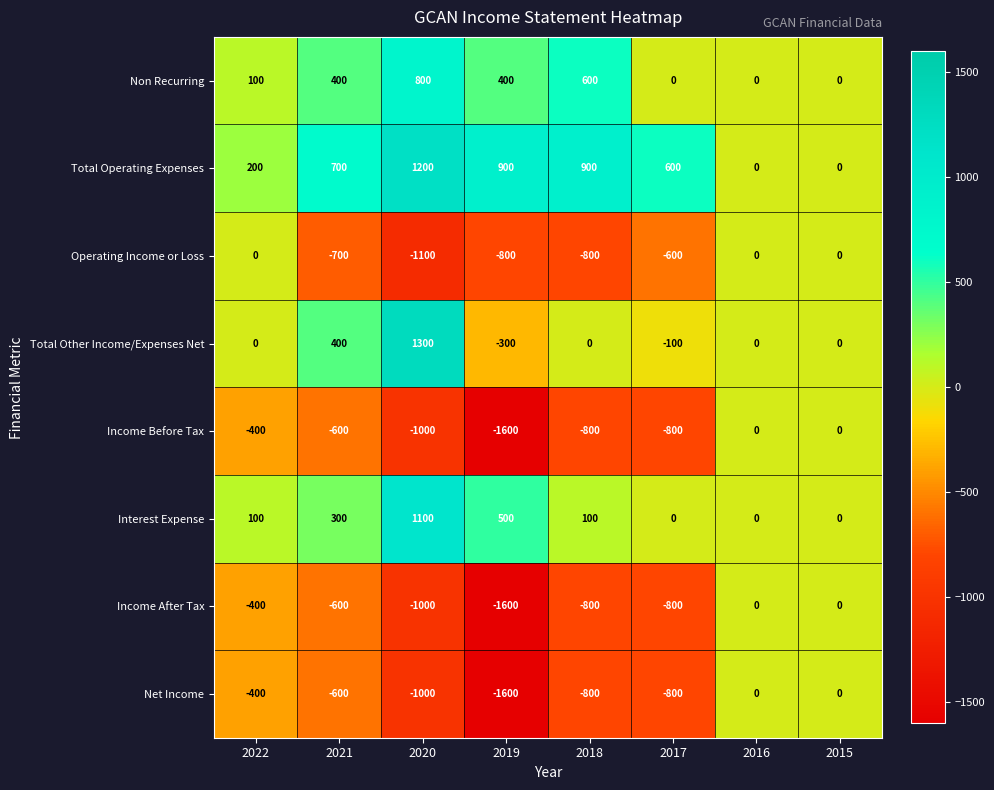

What is the difference between the maximum and minimum values in the Net Income series?

1600